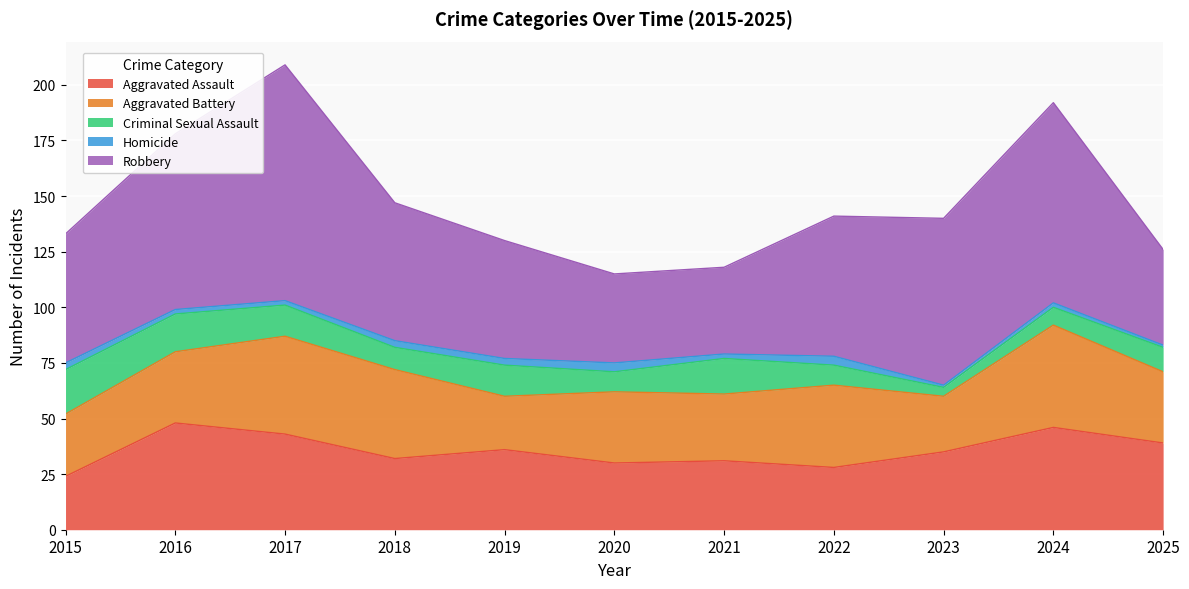

What is the total value across all series at 2023?

140